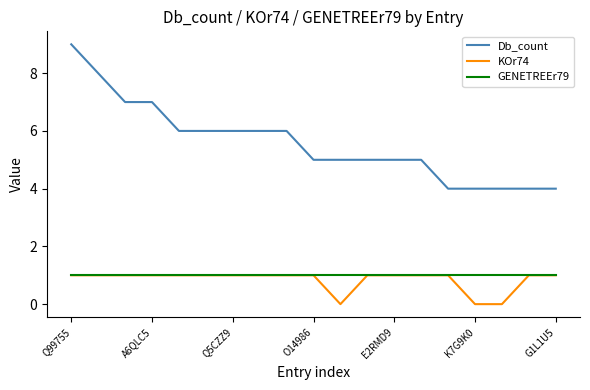

Which series has the widest spread of values?

Db_count